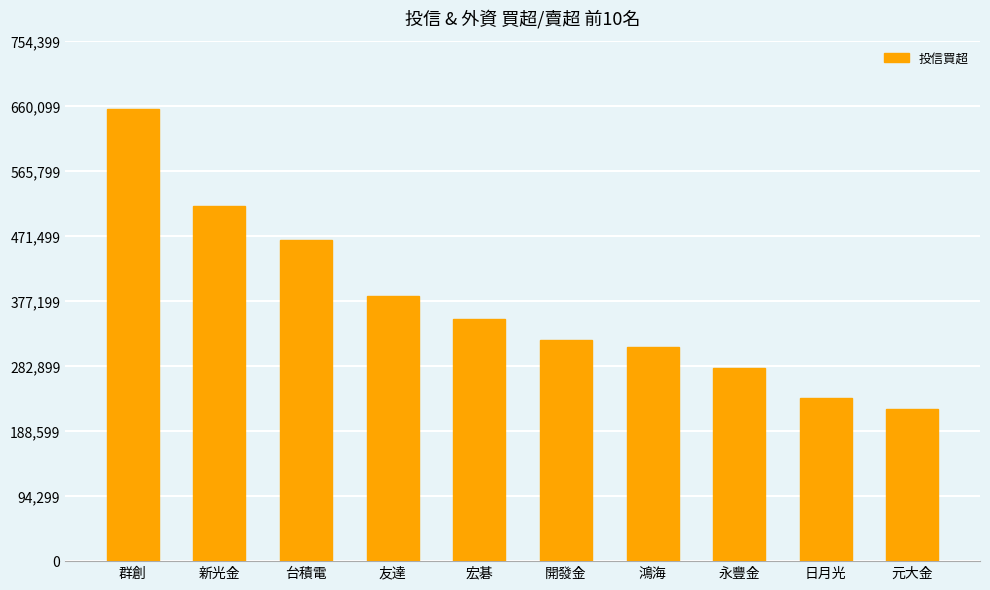

Rank the categories by value from lowest to highest.

元大金, 日月光, 永豐金, 鴻海, 開發金, 宏碁, 友達, 台積電, 新光金, 群創